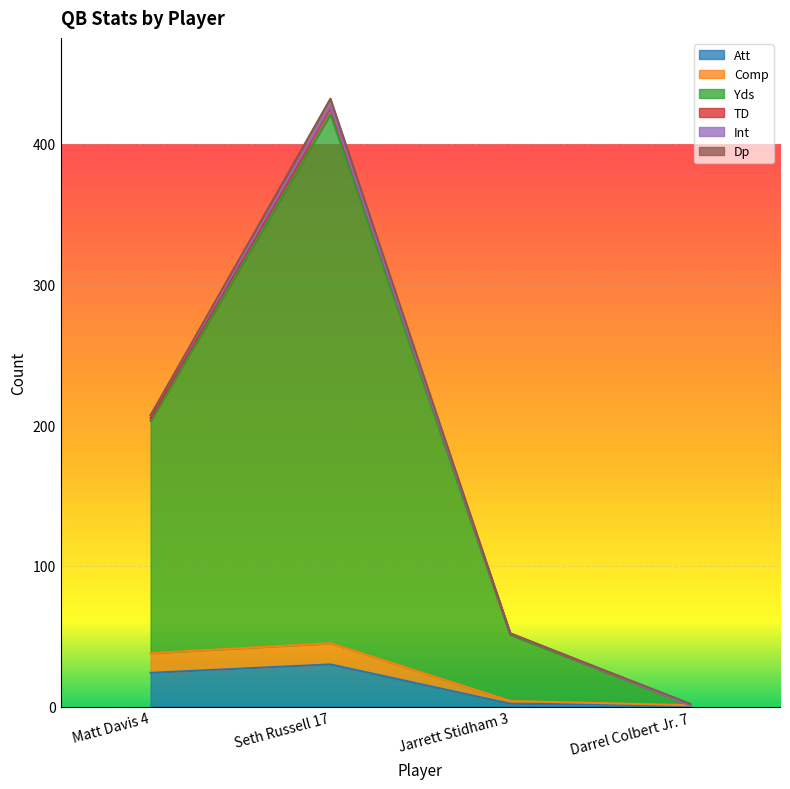

Which has a higher value, Darrel Colbert Jr. 7 or Seth Russell 17?

Seth Russell 17